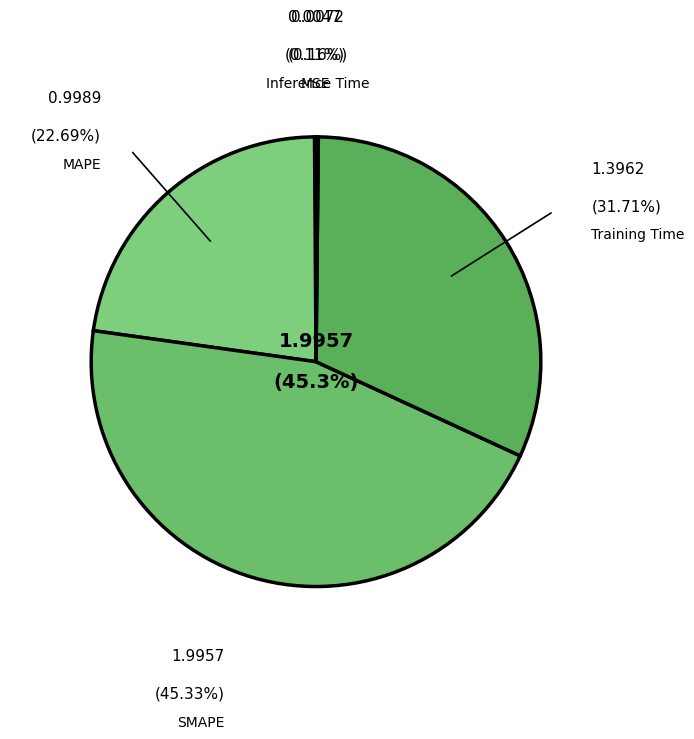

Which slice is the largest?

SMAPE